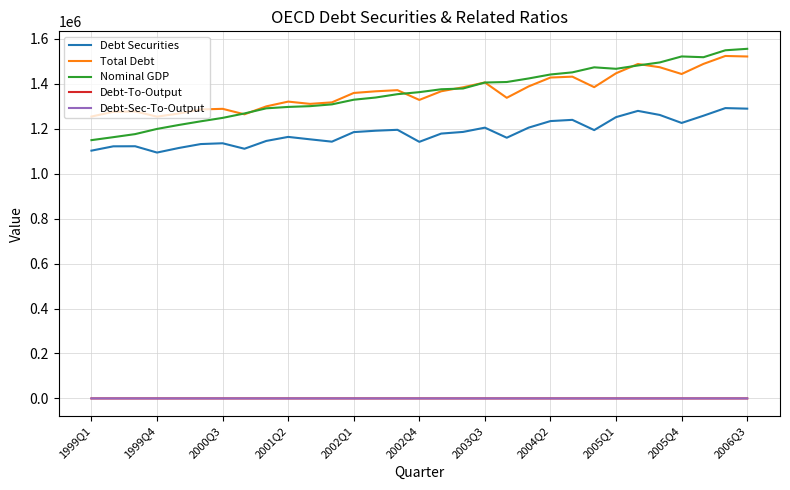

What is the minimum value for Nominal GDP?

1149000.0